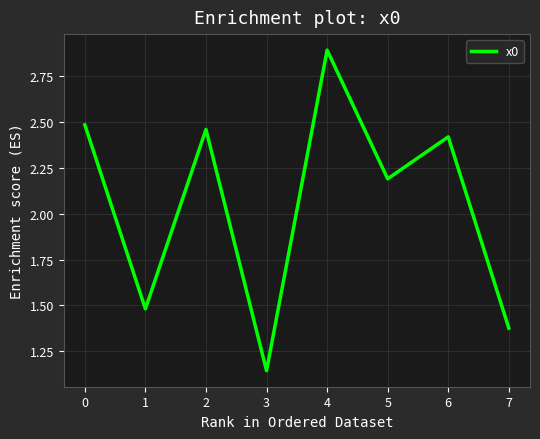

Where is the first local minimum?

1